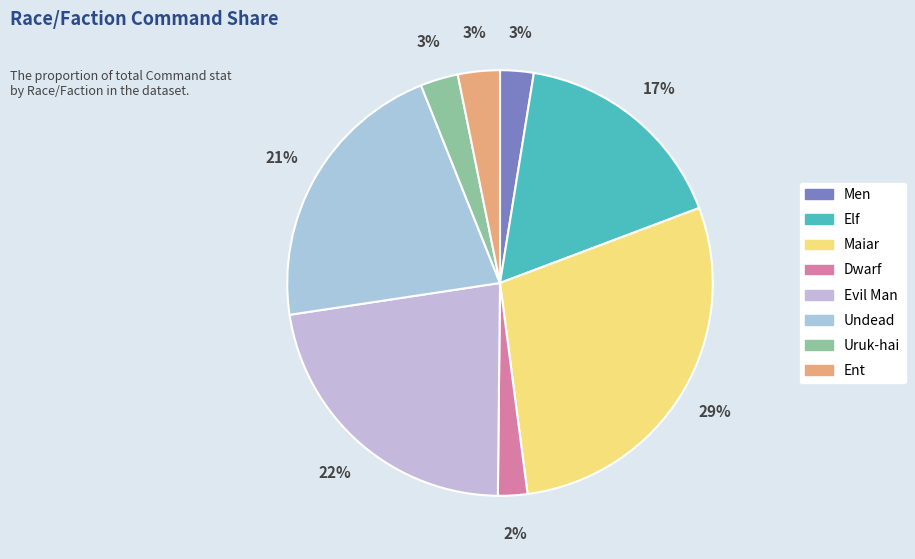

True or false: Maiar accounts for 15% of the total.

False